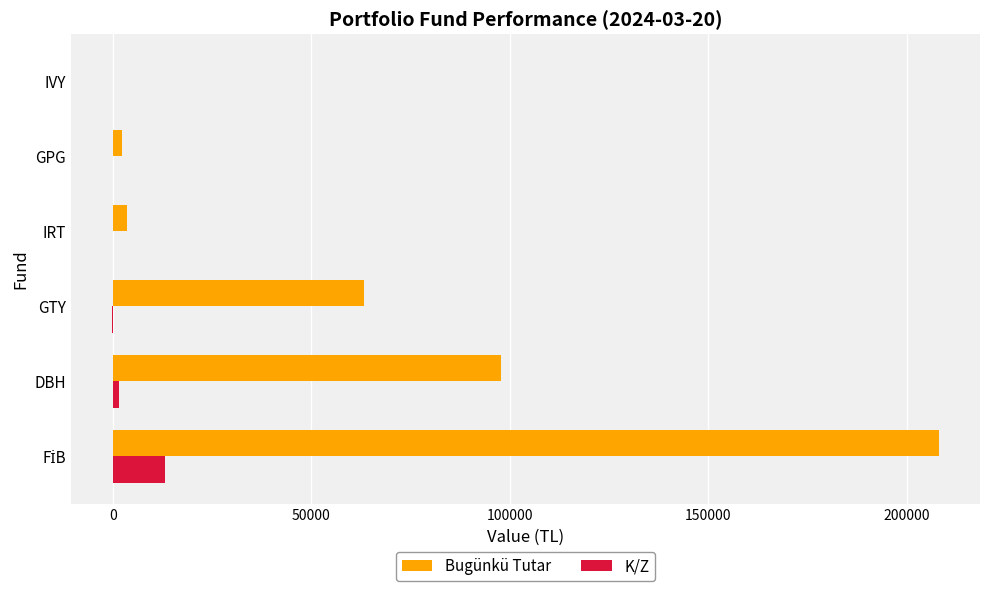

What is the sum of all Bugünkü Tutar values?

374770.0